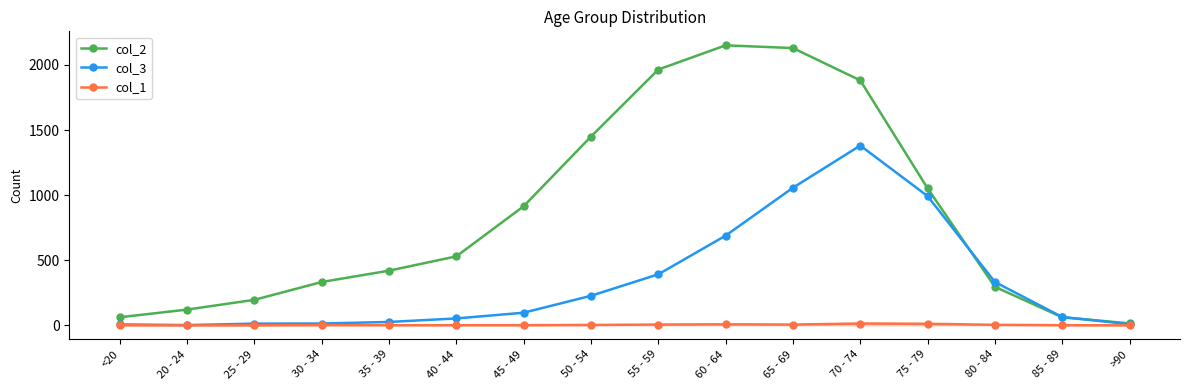

What are all the series names shown in the legend?

col_2, col_3, col_1